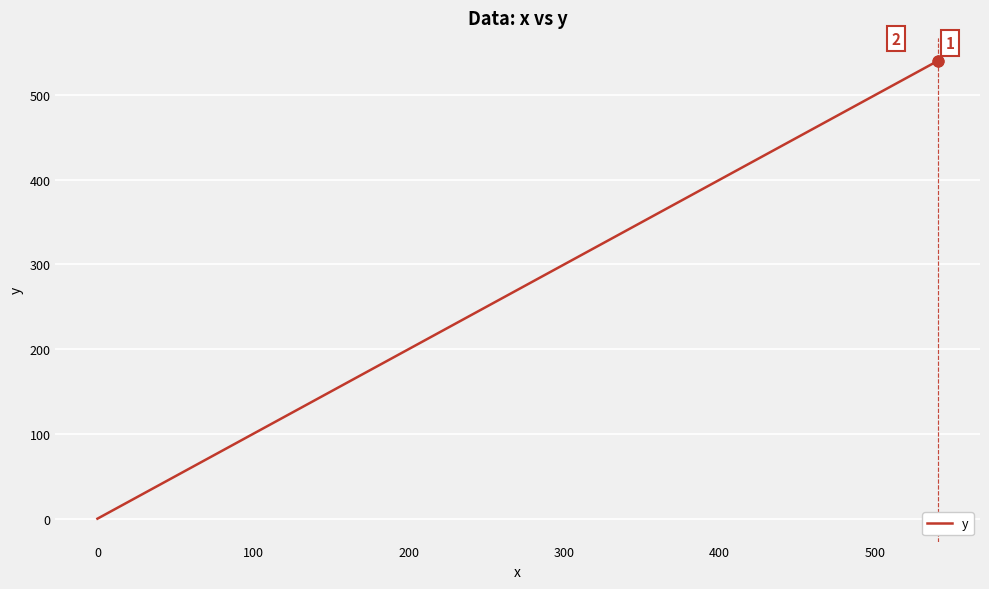

What is the maximum value shown in the chart?

540.3